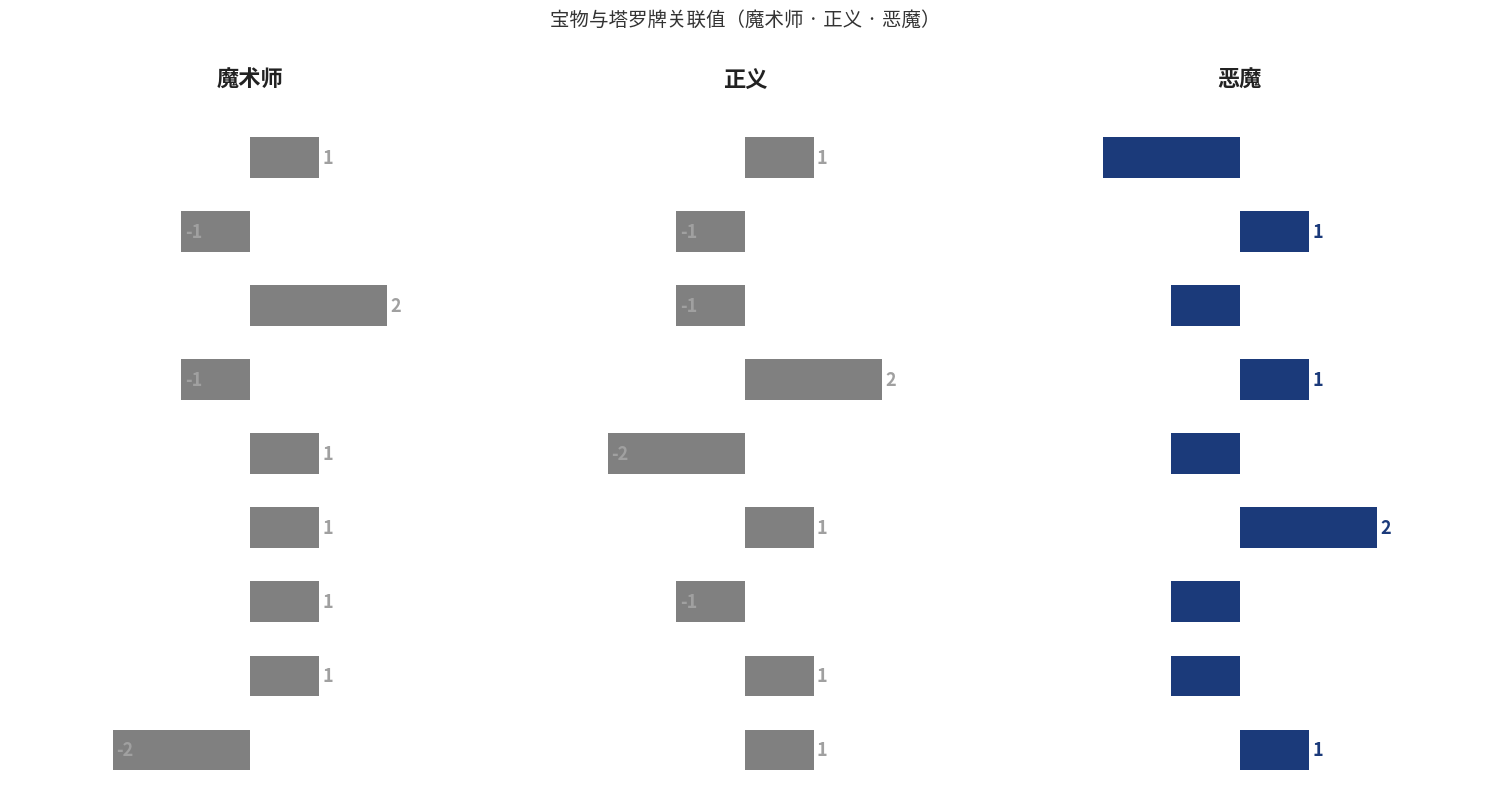

At which category does the chart reach its minimum across all series?

王者金属